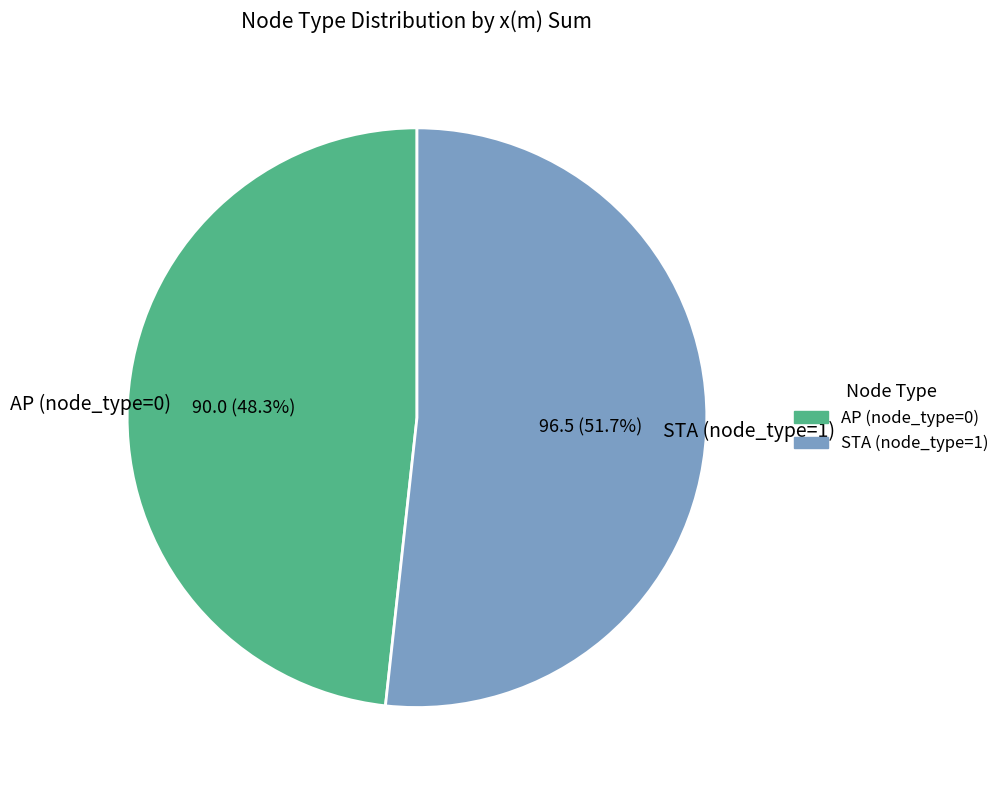

Is AP (node_type=0) the majority of the pie?

No